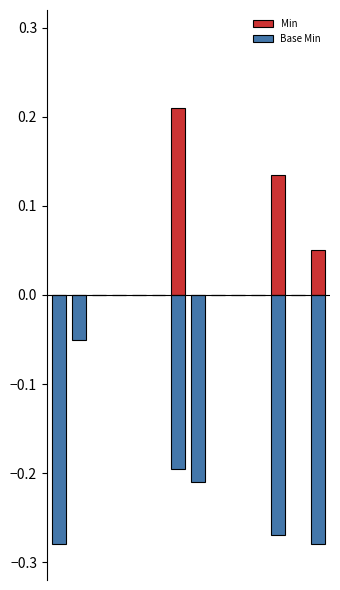

How many series are shown in this chart?

2